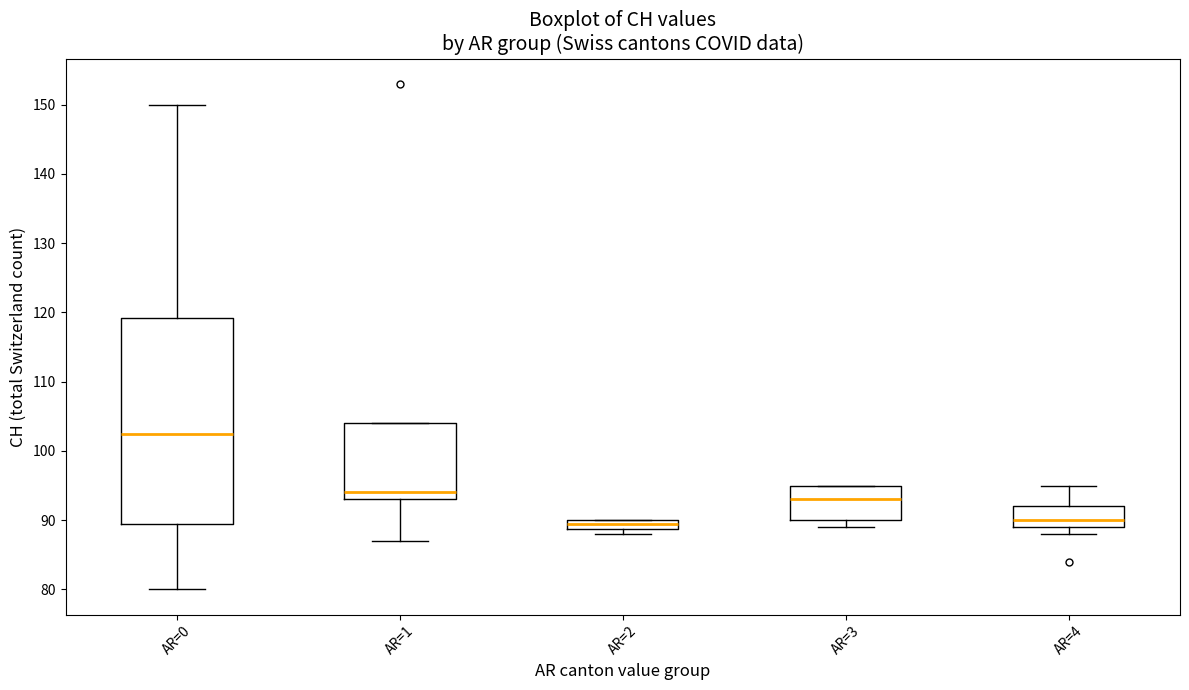

Where is the upper edge of the box for AR=2 on the y-axis? The values are not printed on the chart, so give them approximately, as read against the axis.

90